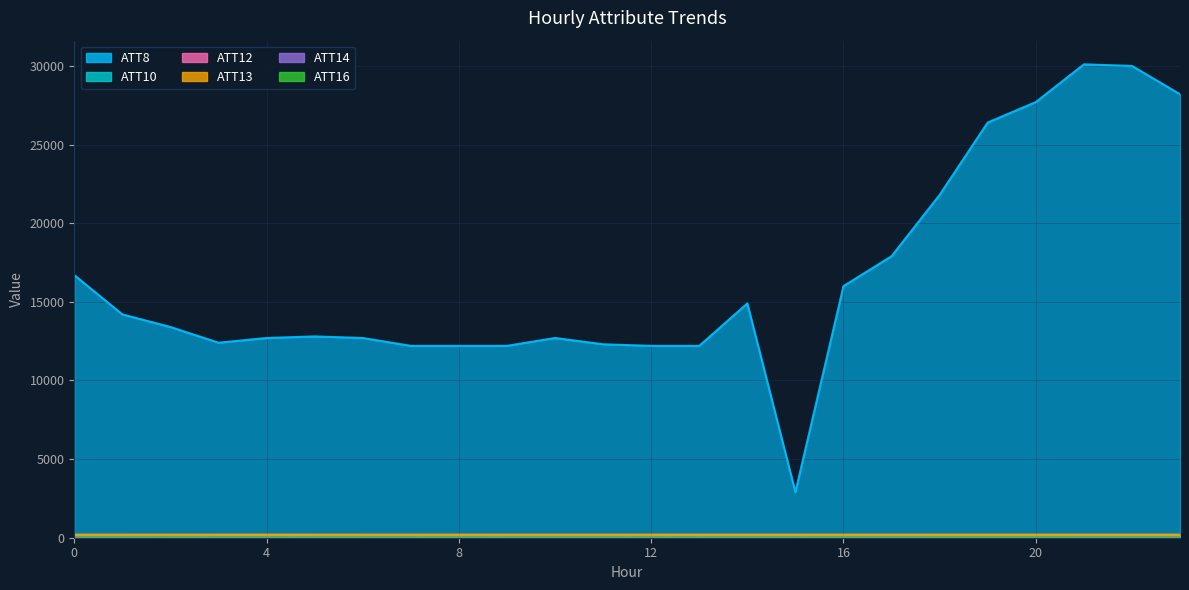

In ATT16, how many points are higher than both neighbors (excluding endpoints)?

4